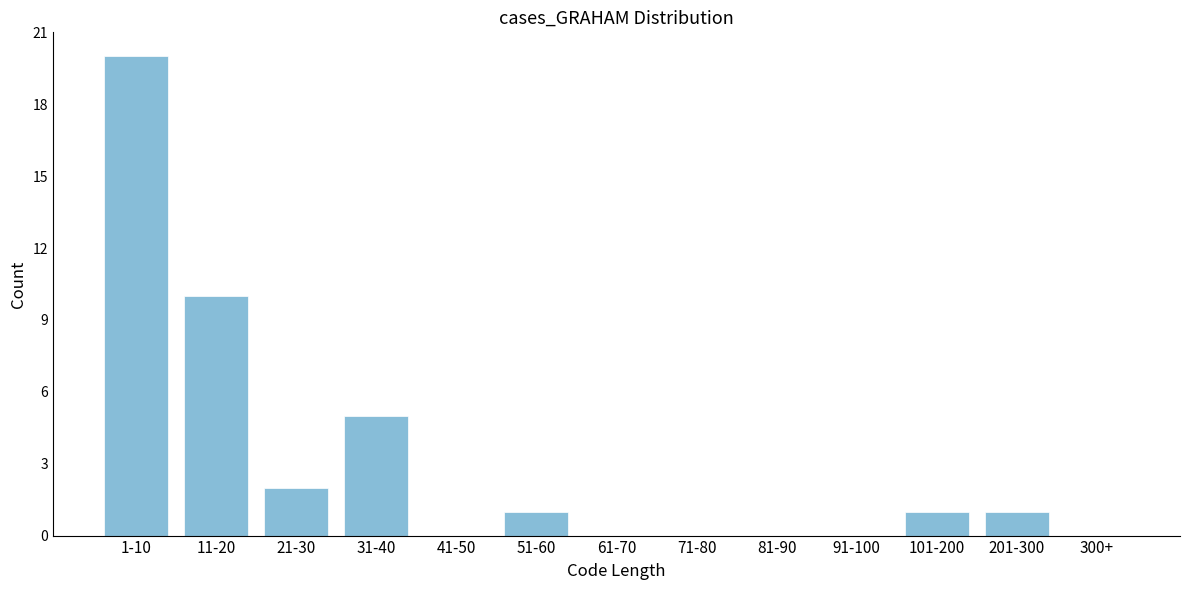

Reading left to right, what are all the values shown in this chart?

1-10=20	11-20=10	21-30=2	31-40=5	41-50=0	51-60=1	61-70=0	71-80=0	81-90=0	91-100=0	101-200=1	201-300=1	300+=0